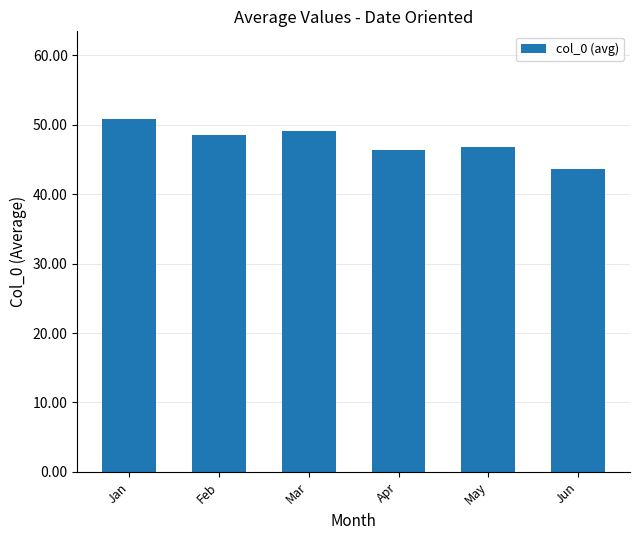

Which has a higher value, Jun or May?

May